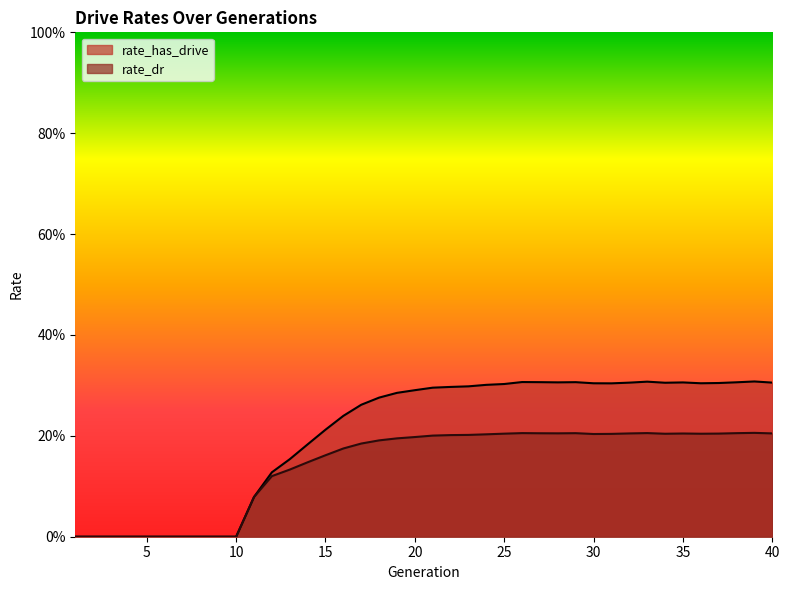

Reading left to right, list all the values displayed in this chart.

rate_has_drive: 0.0	0.0	0.0	0.0	0.0	0.0	0.0	0.0	0.0	0.0	0.1	0.1	0.2	0.2	0.2	0.2	0.3	0.3	0.3	0.3	0.3	0.3	0.3	0.3	0.3	0.3	0.3	0.3	0.3	0.3	0.3	0.3	0.3	0.3	0.3	0.3	0.3	0.3	0.3	0.3
rate_dr: 0.0	0.0	0.0	0.0	0.0	0.0	0.0	0.0	0.0	0.0	0.1	0.1	0.1	0.1	0.2	0.2	0.2	0.2	0.2	0.2	0.2	0.2	0.2	0.2	0.2	0.2	0.2	0.2	0.2	0.2	0.2	0.2	0.2	0.2	0.2	0.2	0.2	0.2	0.2	0.2